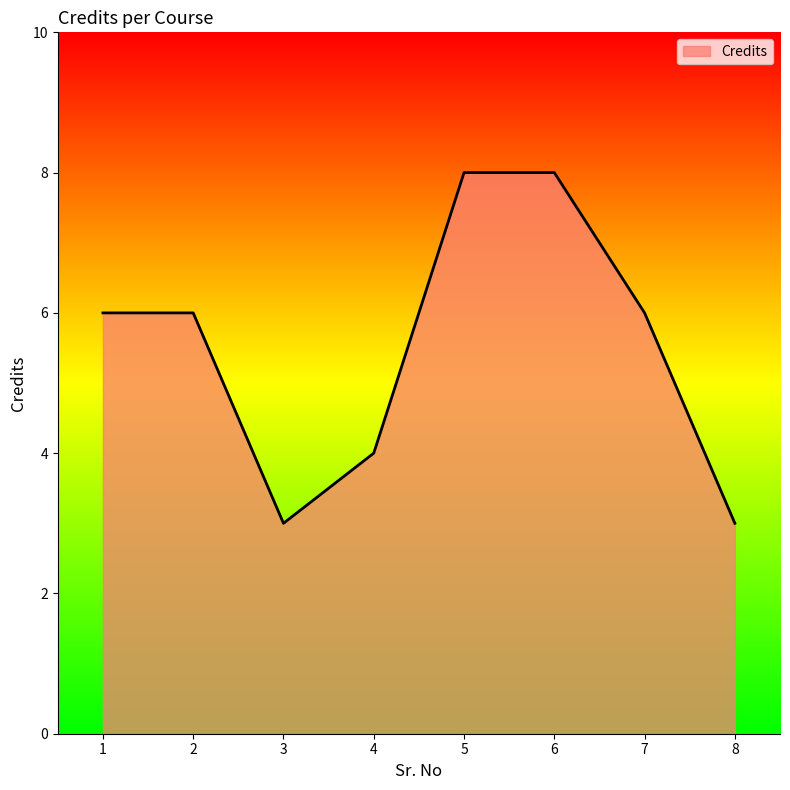

What is the difference between the second highest and minimum values?

5